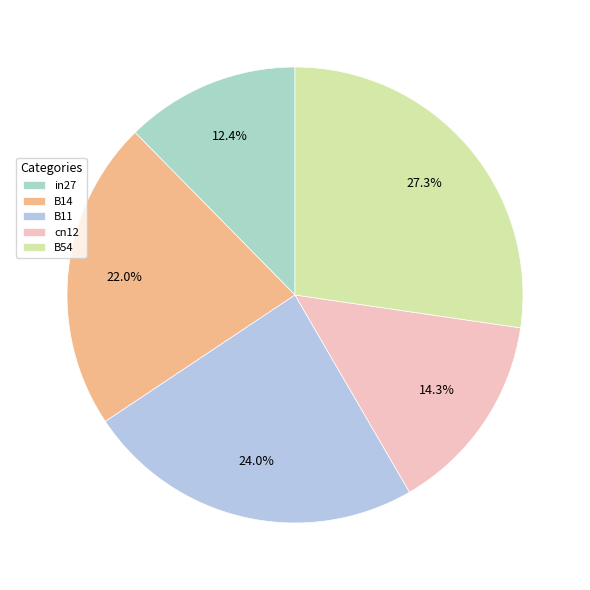

To the nearest percent, what portion does B14 represent?

22%